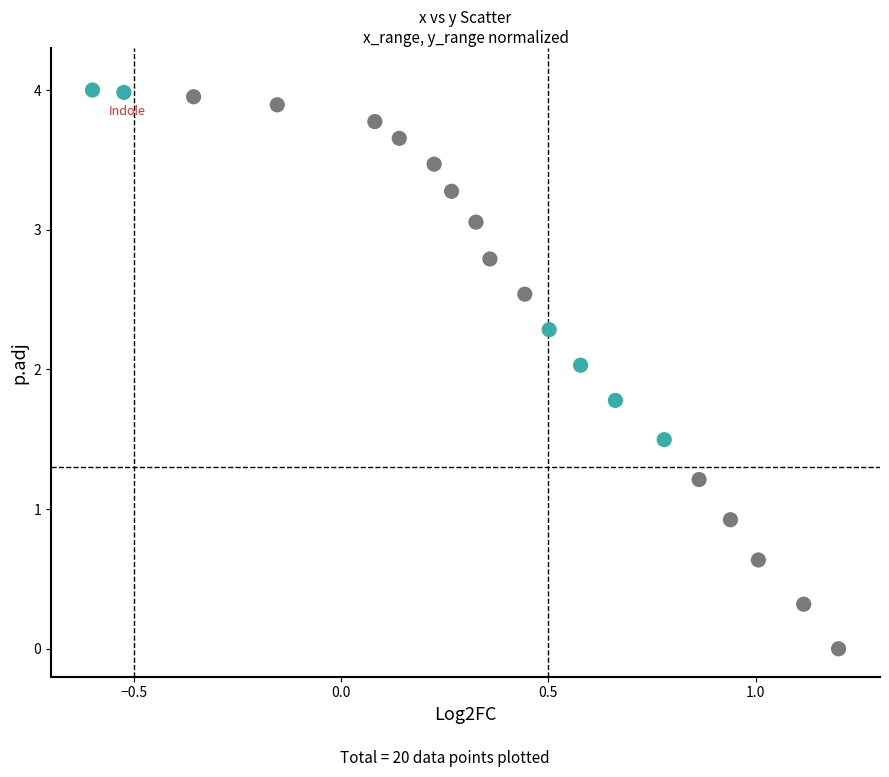

What is the range of X values (max minus min)?

1.8